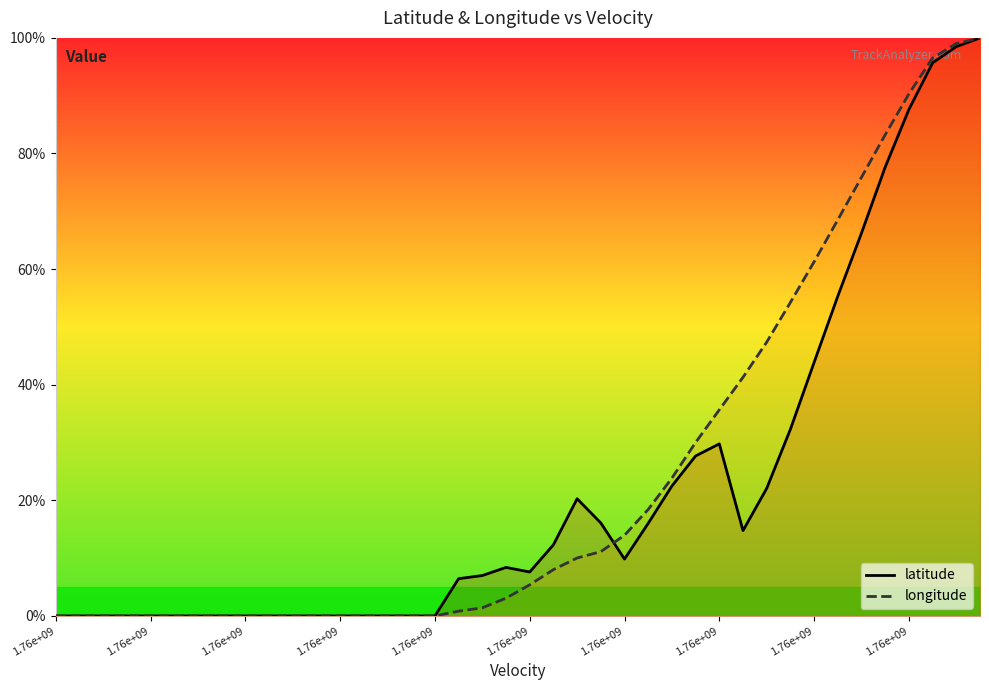

At 1.76e+09, list the series in order from largest to smallest.

latitude, longitude